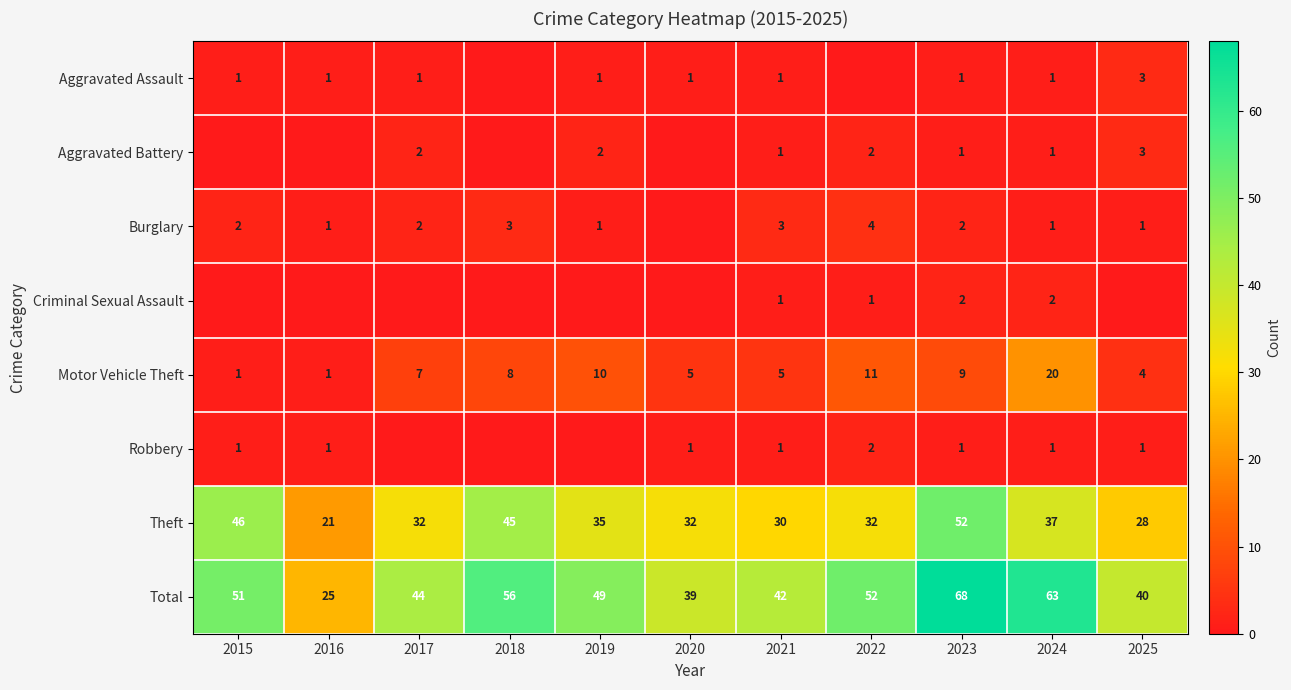

List the labels in order of Total value, smallest first.

2016, 2020, 2025, 2021, 2017, 2019, 2015, 2022, 2018, 2024, 2023